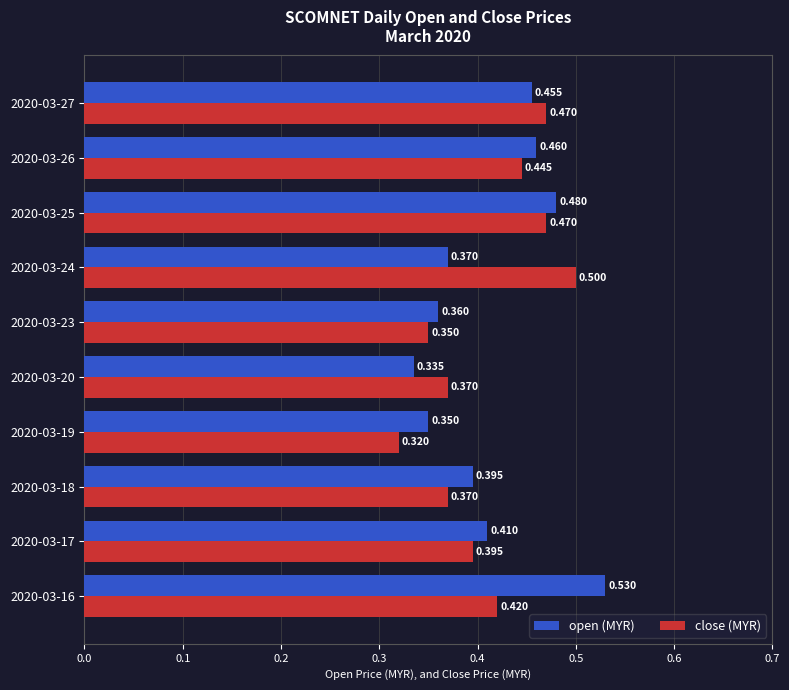

Count the number of categories in the chart.

10